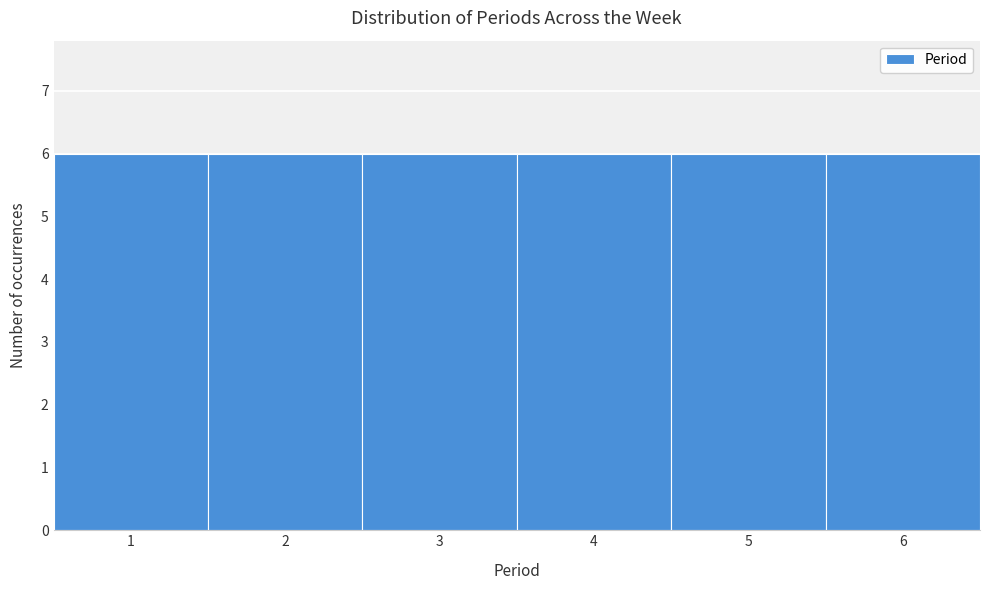

Reading left to right, list every bar in this chart as the range it spans on the x-axis followed by its height. The values are not printed on the chart, so give them approximately, as read against the axis.

0.5 to 1.5: 6
1.5 to 2.5: 6
2.5 to 3.5: 6
3.5 to 4.5: 6
4.5 to 5.5: 6
5.5 to 6.5: 6